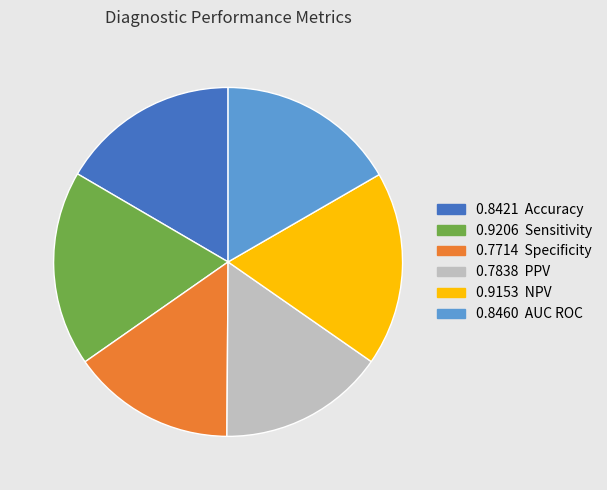

Is there any slice that represents more than half of the pie?

No